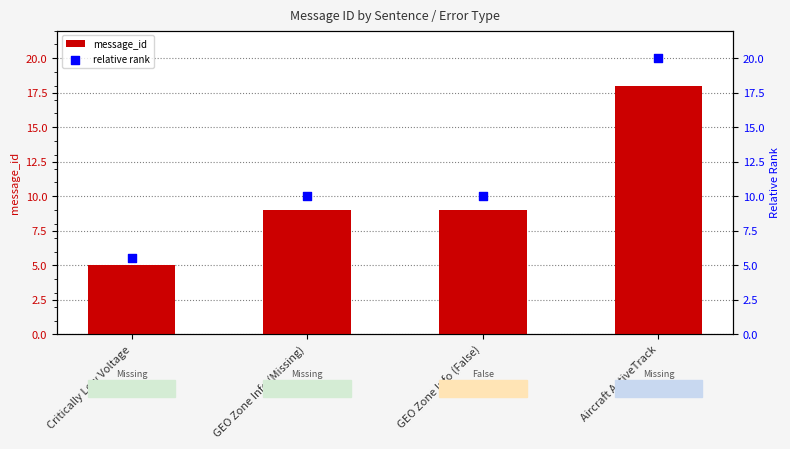

Which series has the widest spread of Y values?

relative rank